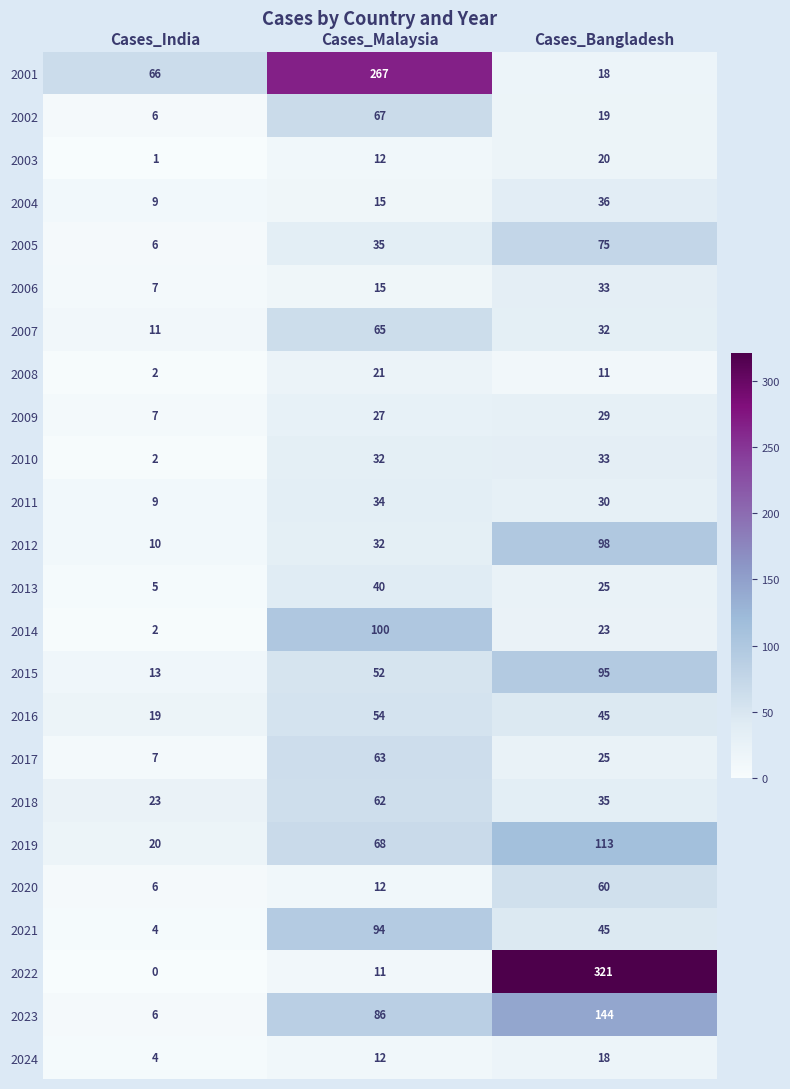

Is the value of 2008 at Cases_India greater than the value of 2001 at Cases_Bangladesh?

No